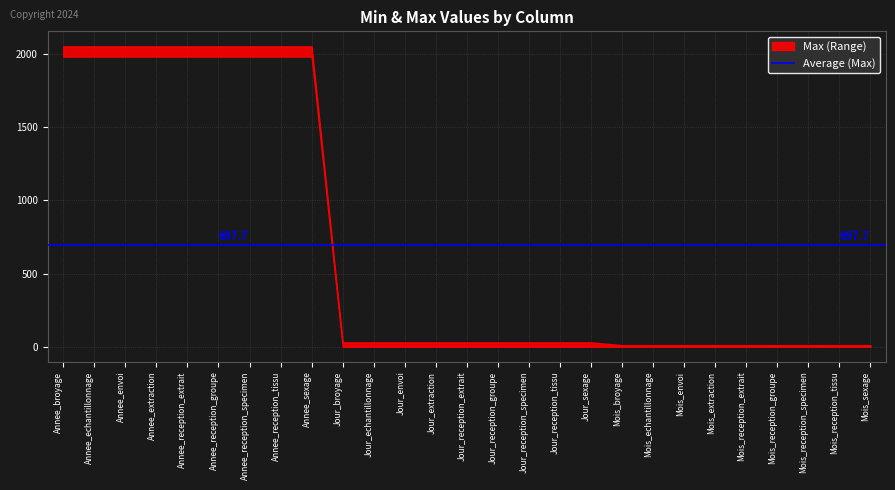

Reading left to right, transcribe all the data shown in this chart.

2050	2050	2050	2050	2050	2050	2050	2050	2050	31	31	31	31	31	31	31	31	31	12	12	12	12	12	12	12	12	12